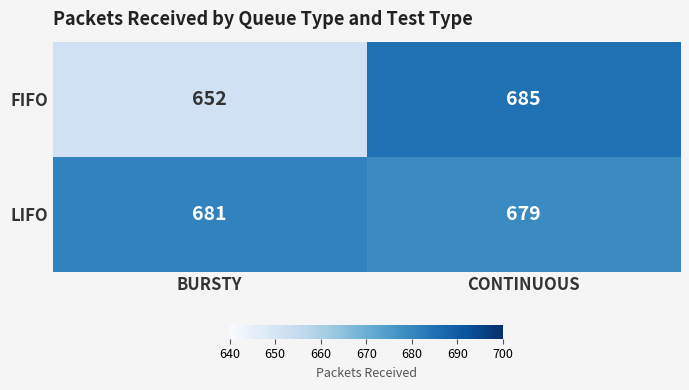

Between BURSTY and CONTINUOUS, which series saw the biggest shift?

FIFO